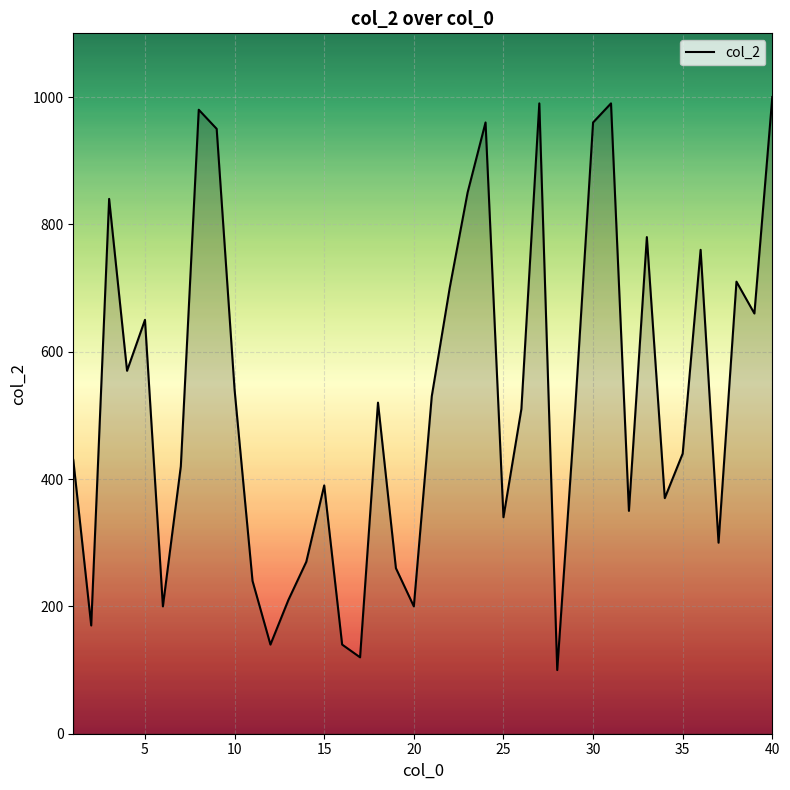

What is the maximum value shown in the chart?

1000